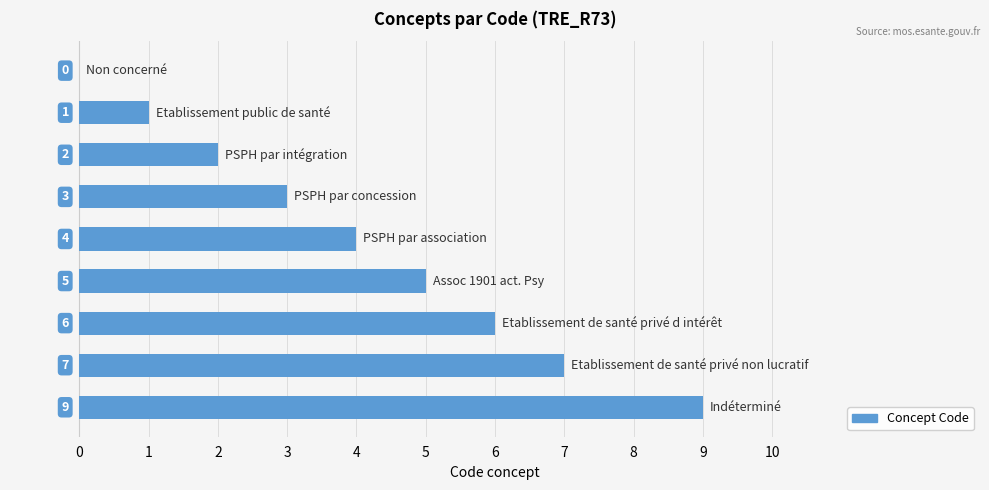

What is the sum of all values?

37